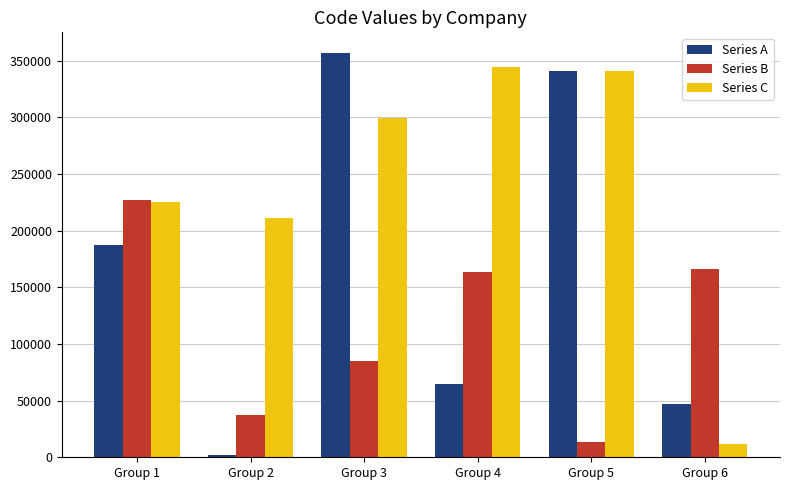

How many categories are shown in the chart?

6